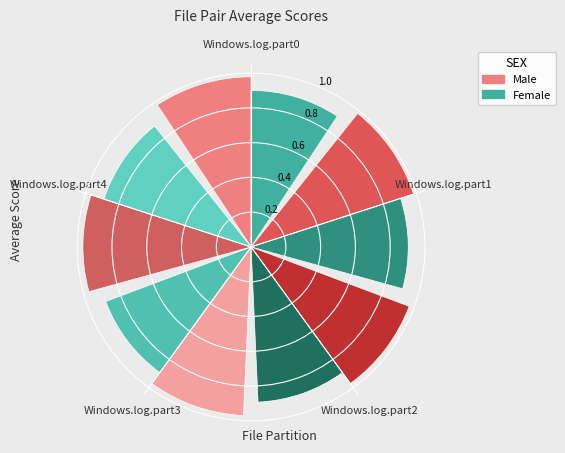

How many segments does this pie chart have?

5